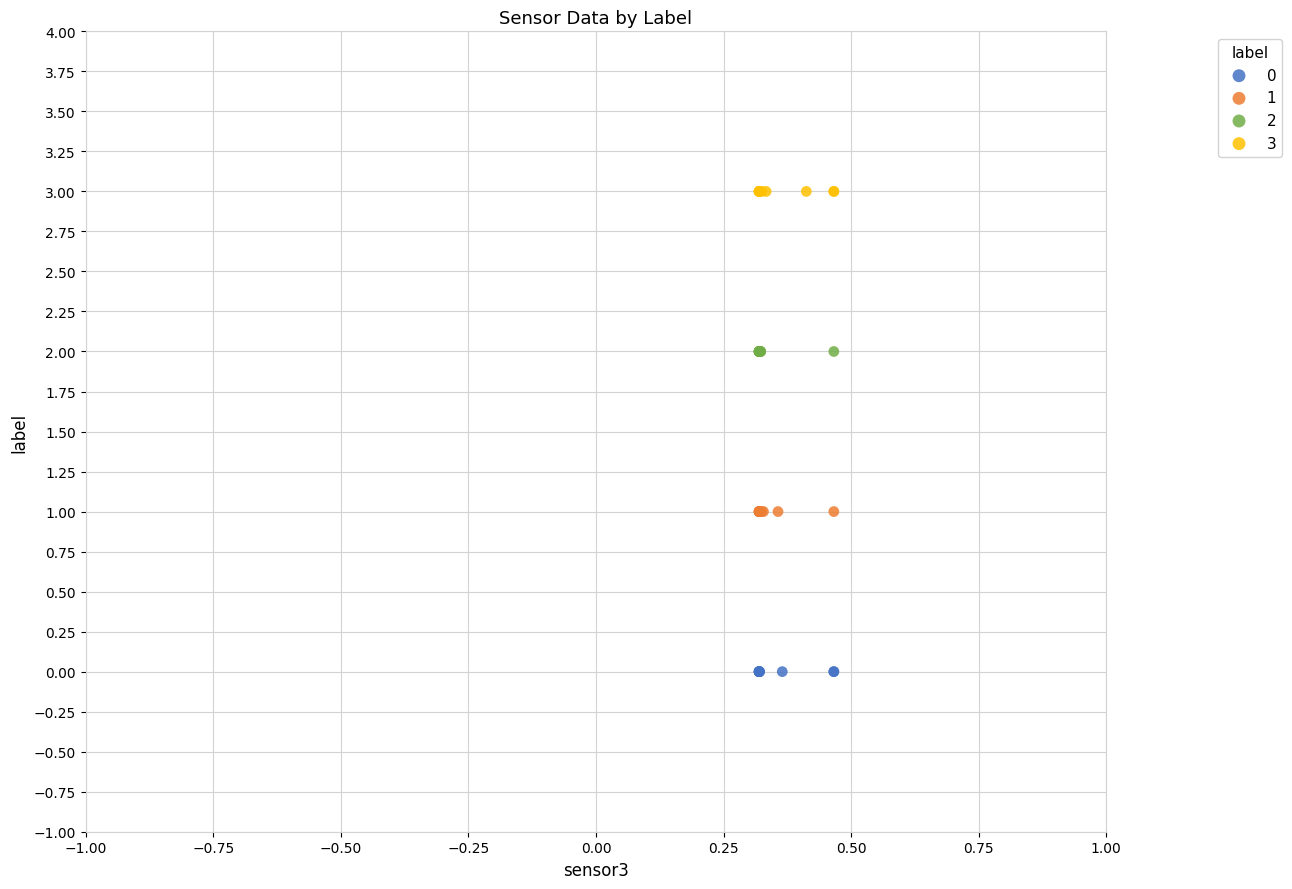

Which series contains the highest Y value?

3